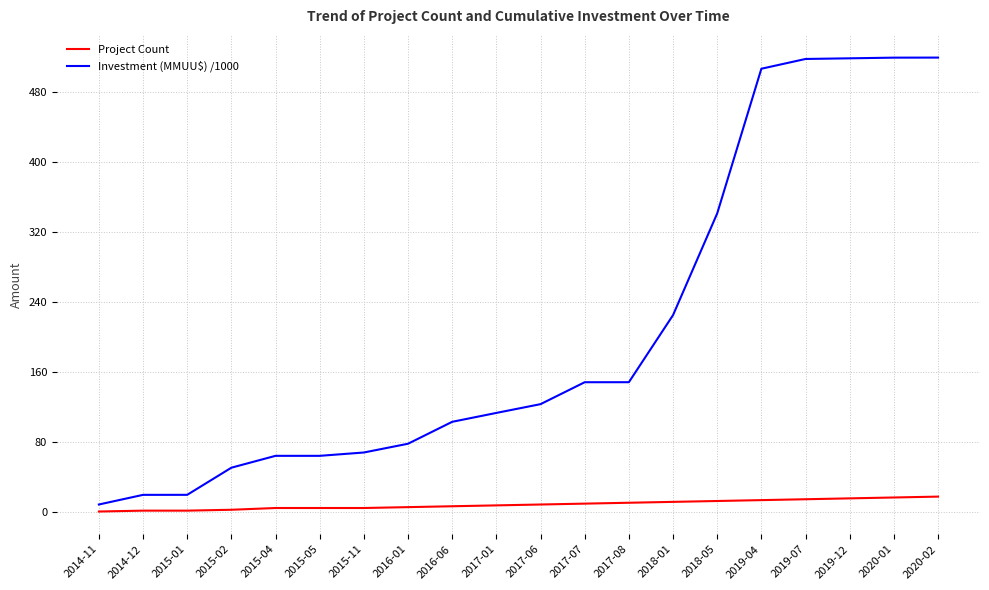

What is the greatest value displayed?

518.7